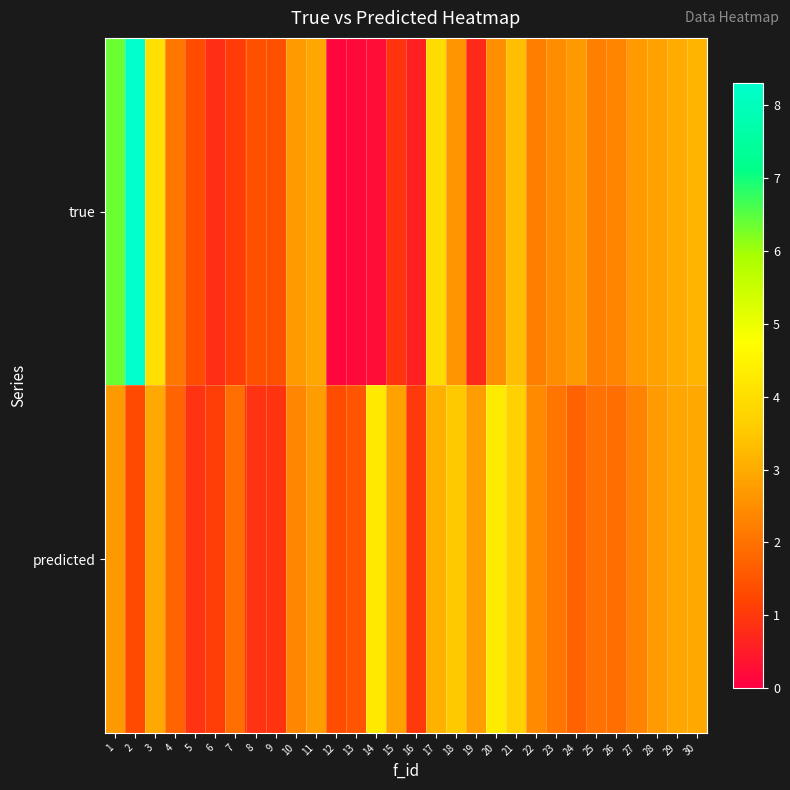

At how many categories does at least one series exceed 5?

2